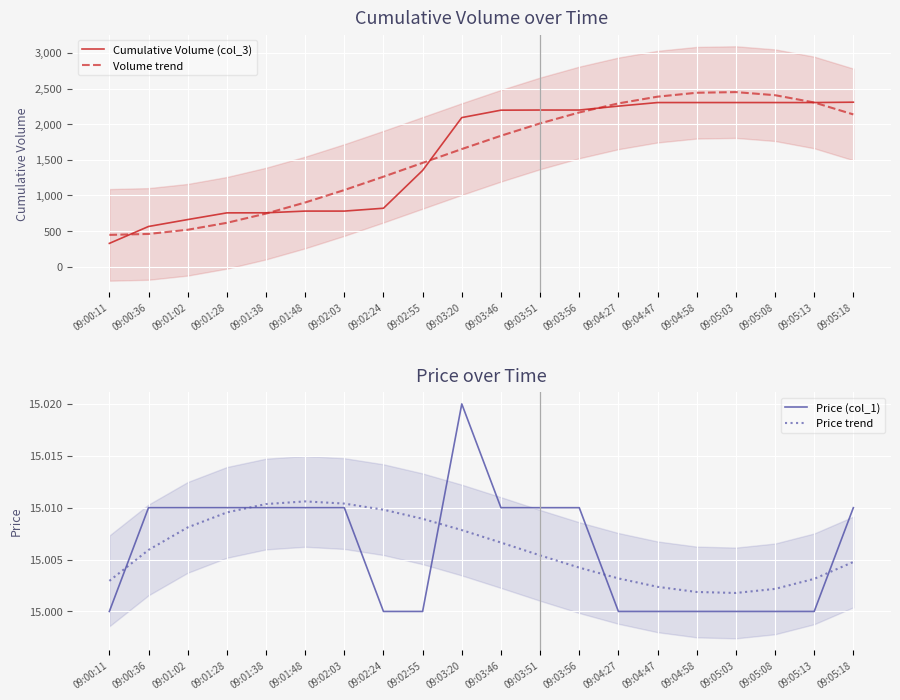

The value of Volume trend at 09:03:20 is 1650.2. True or false?

True